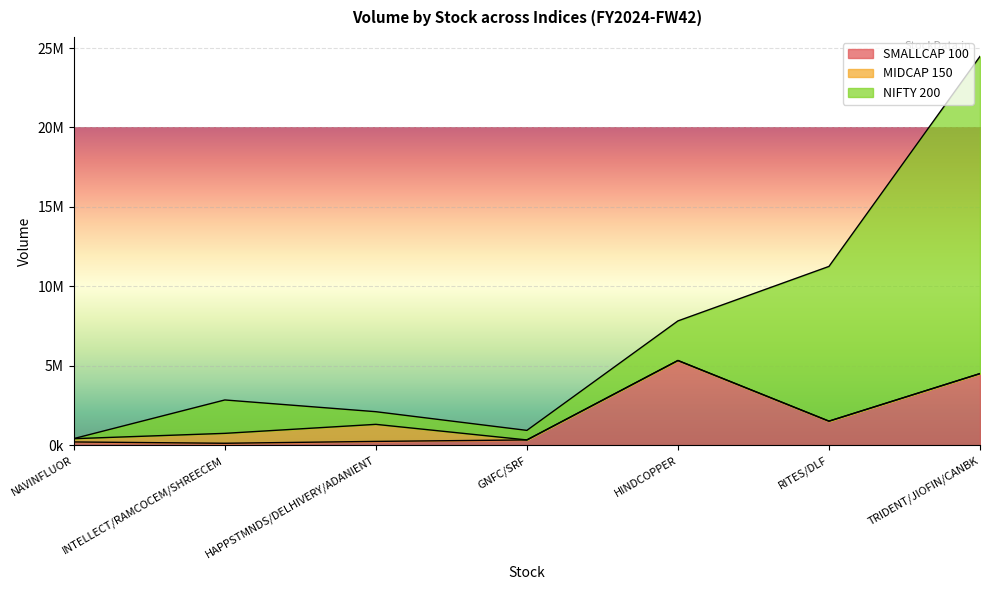

Rank the series at RITES/DLF from highest to lowest value.

NIFTY 200, SMALLCAP 100, MIDCAP 150